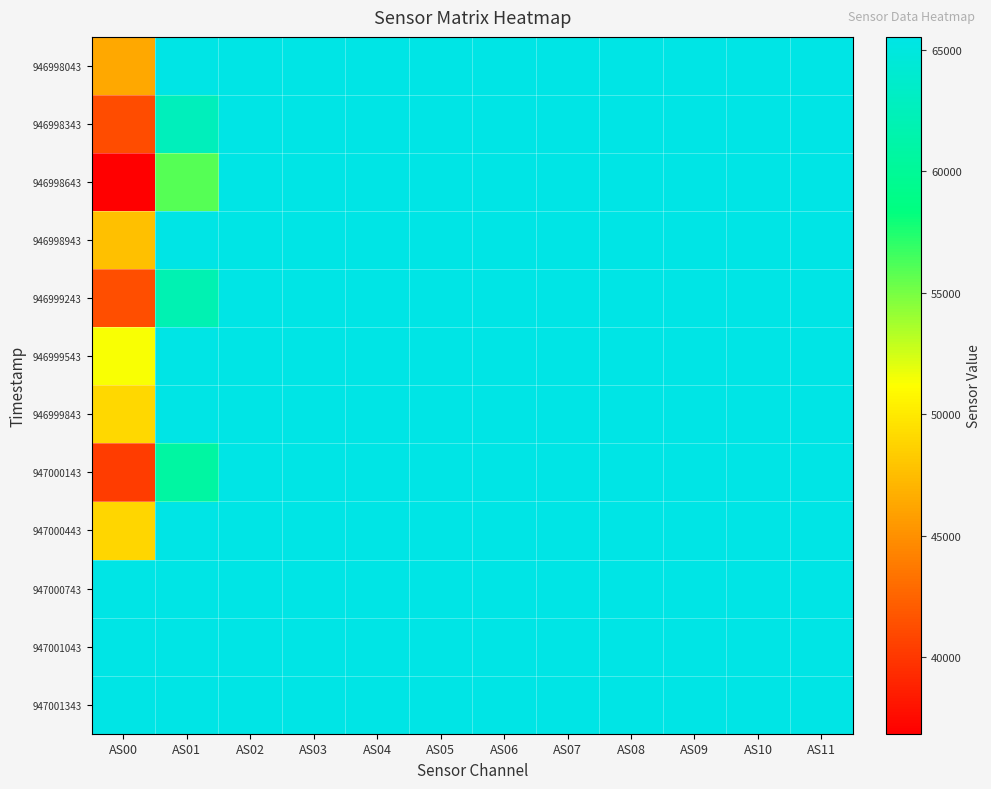

At AS11, list the series in order from smallest to largest.

946998043, 946998343, 946998643, 946998943, 946999243, 946999543, 946999843, 947000143, 947000443, 947000743, 947001043, 947001343